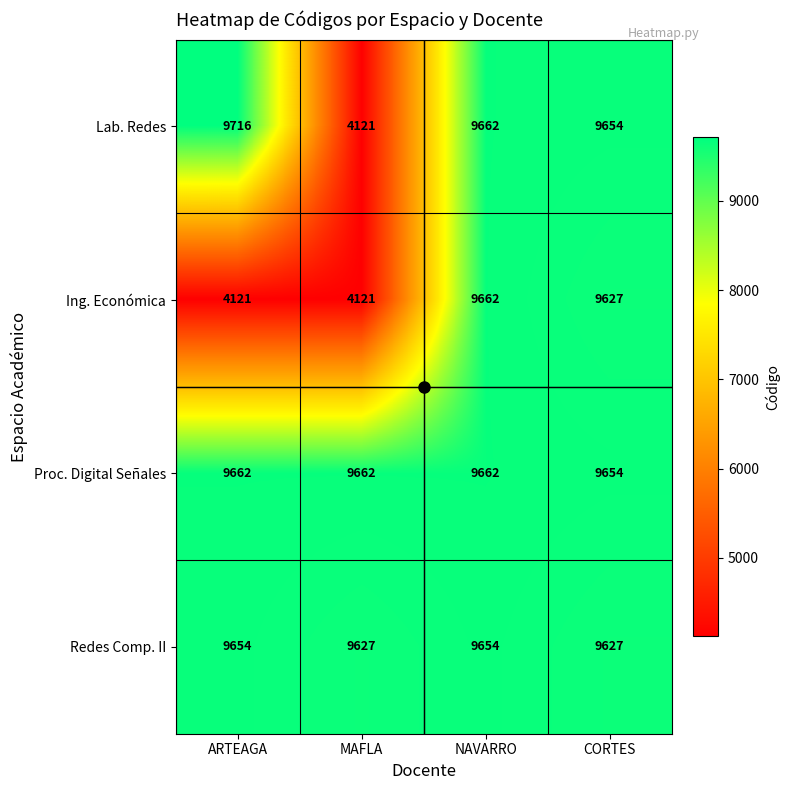

At ARTEAGA, list the series in order from largest to smallest.

Lab. Redes, Proc. Digital Señales, Redes Comp. II, Ing. Económica